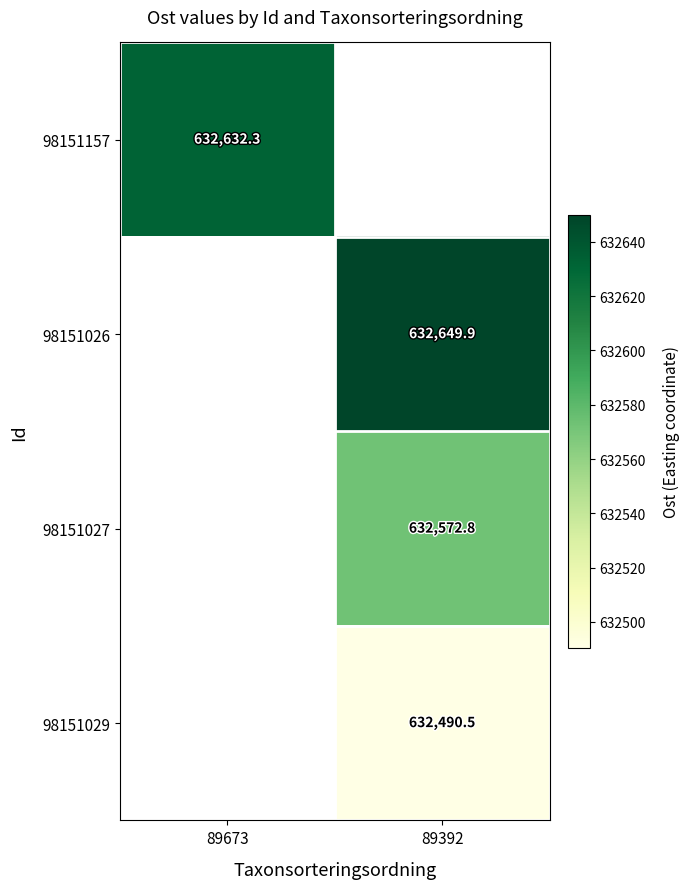

At how many categories does at least one series exceed 632578?

2